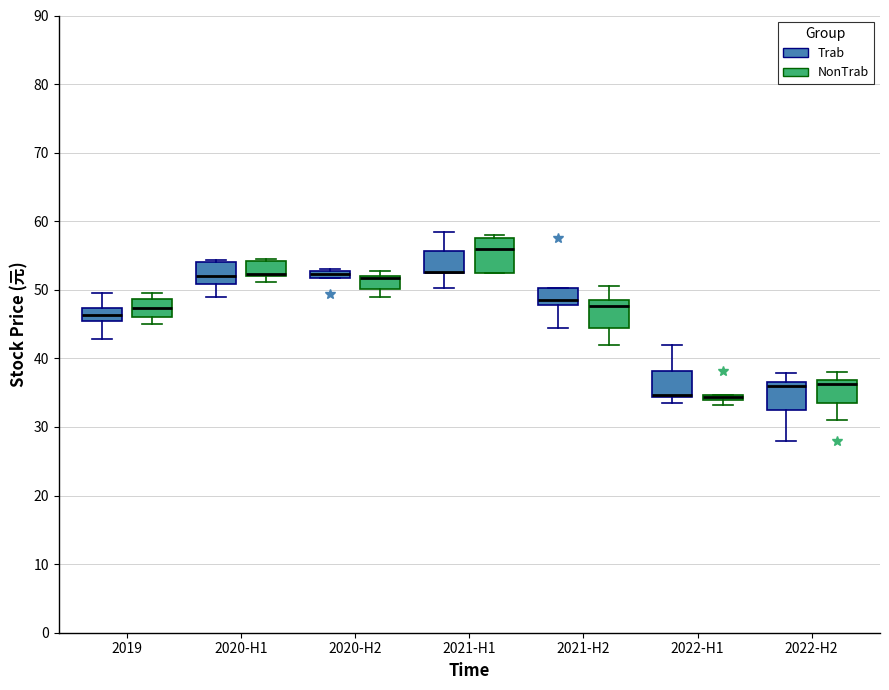

Where is the upper edge of the box for 2022-H1 (Trab) on the y-axis? The values are not printed on the chart, so give them approximately, as read against the axis.

38